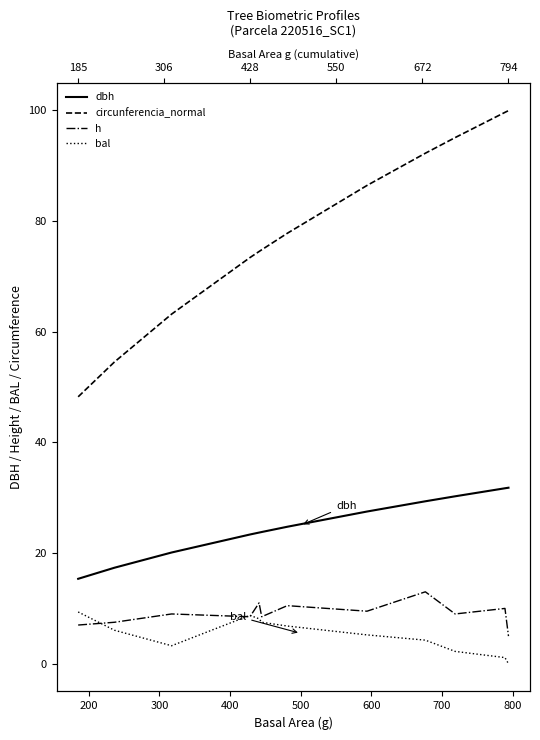

Is the value of dbh at 900 greater than the value of circunferencia_normal at 100?

No